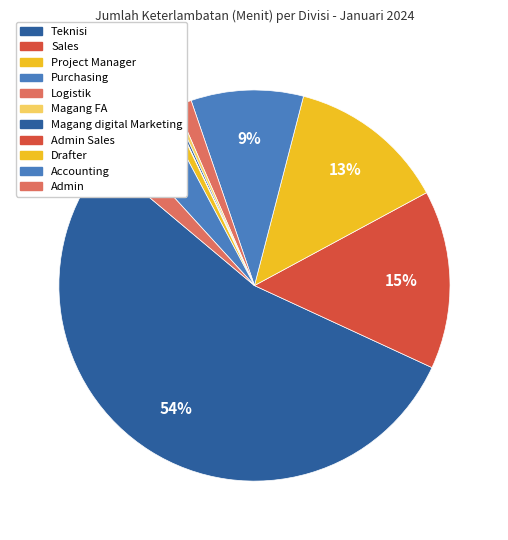

To the nearest percent, what percentage of the pie is Admin?

2%